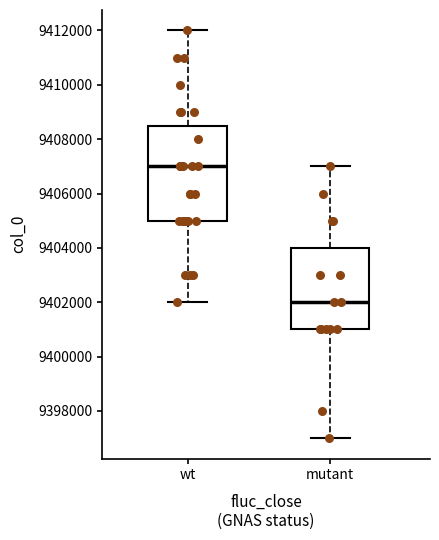

Where does the lower whisker of the box for wt end on the y-axis? The values are not printed on the chart, so give them approximately, as read against the axis.

9402000